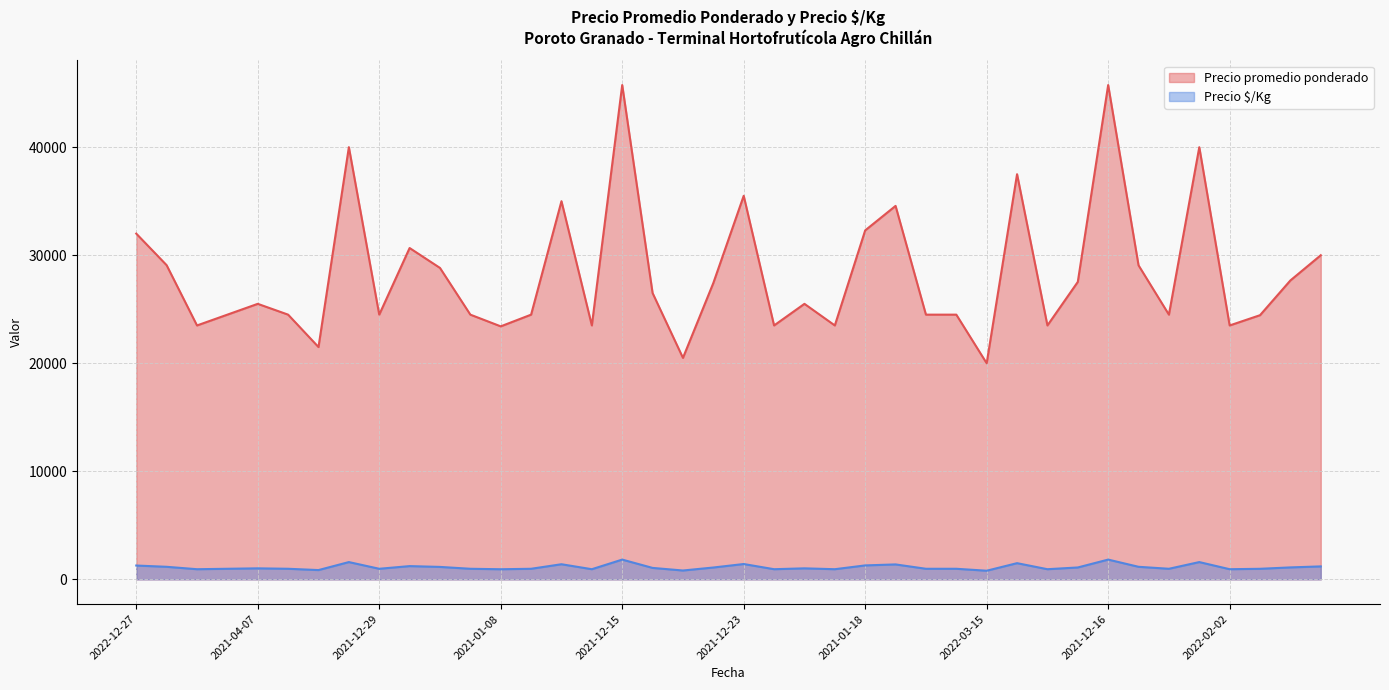

Which series has the largest range (max minus min)?

Precio promedio ponderado